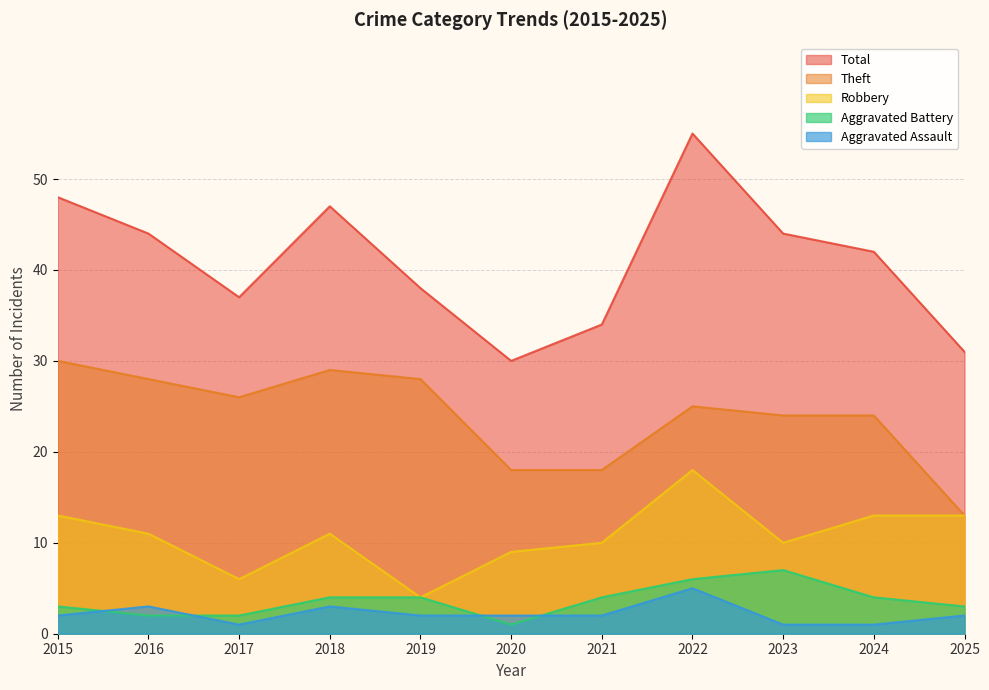

What is the difference between the second highest and minimum values in the Total series?

18